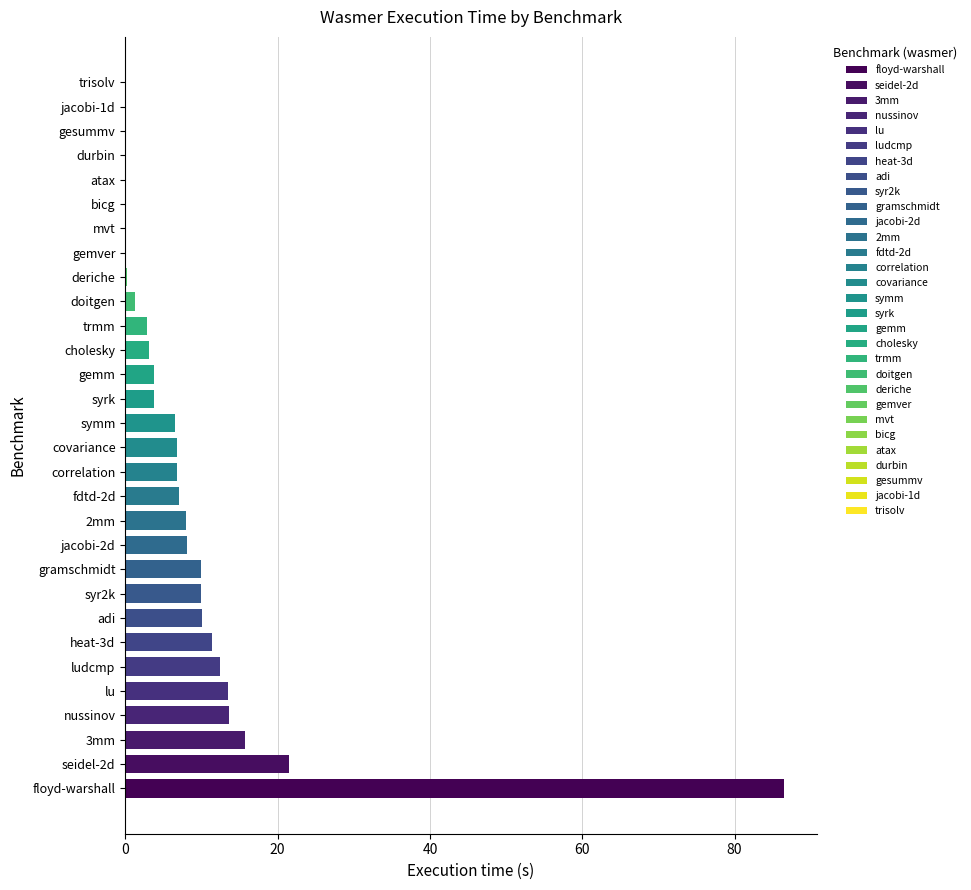

What is the sum of all values?

263.0